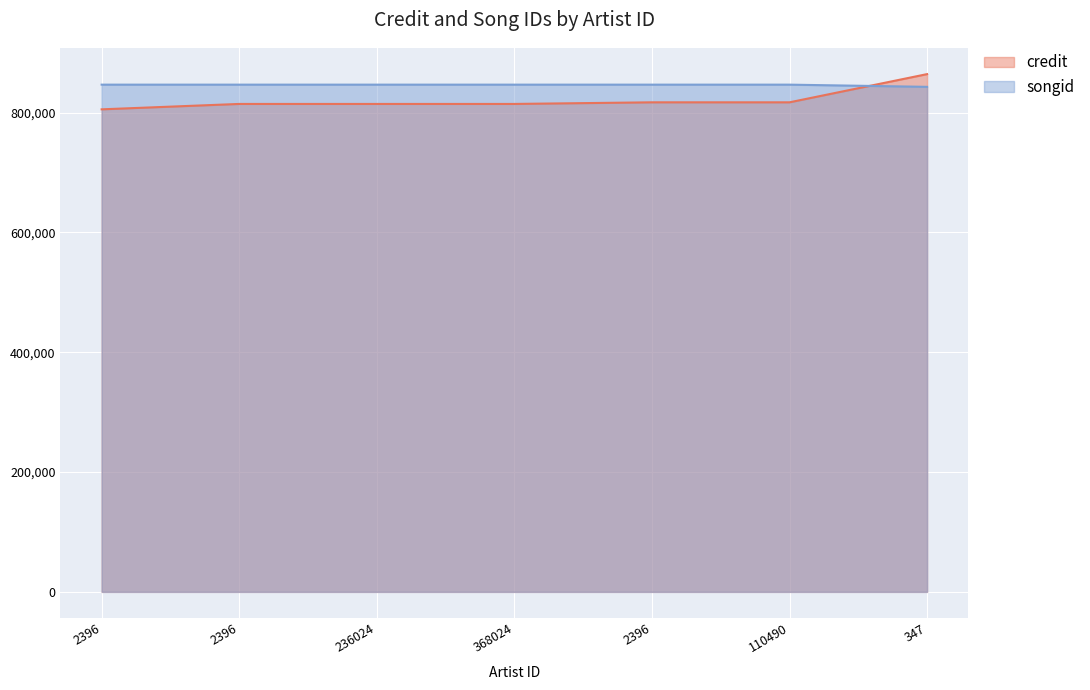

Count the number of categories in the chart.

7